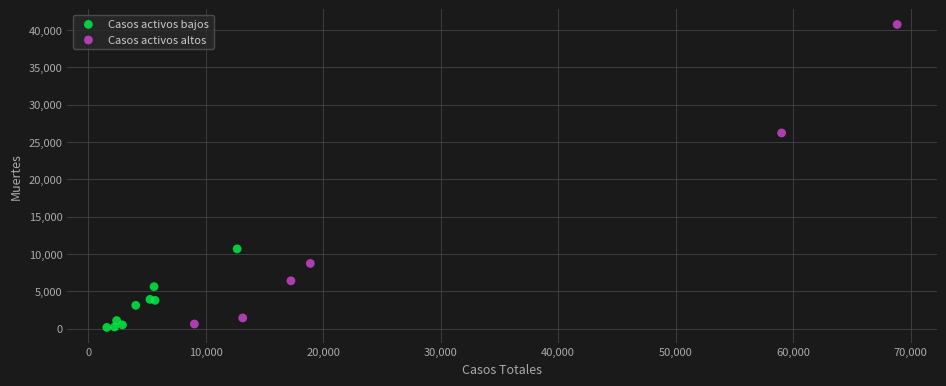

Which series has the largest Y range (max minus min)?

Casos activos altos